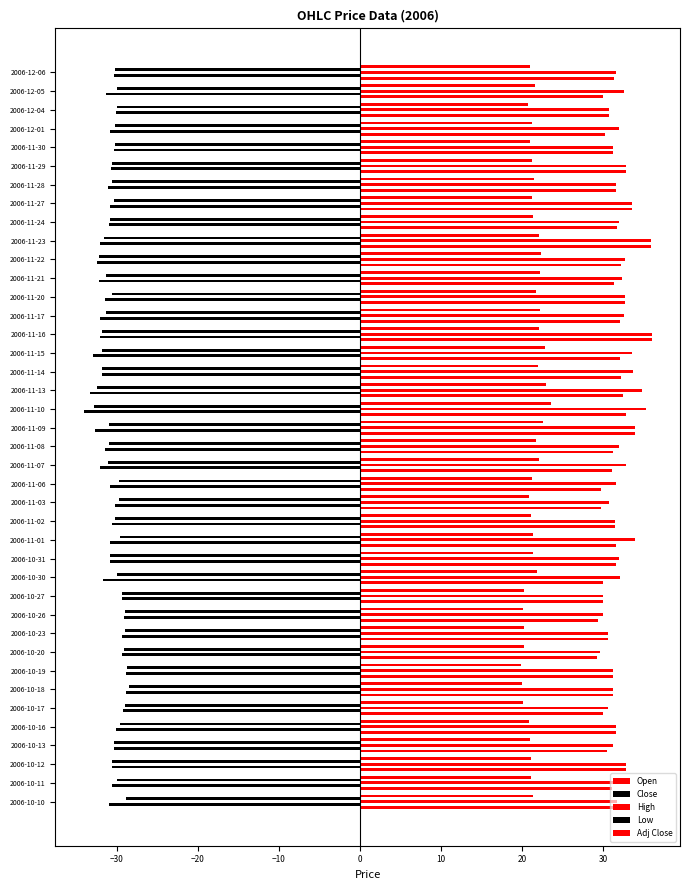

Count the number of data series in this chart.

5